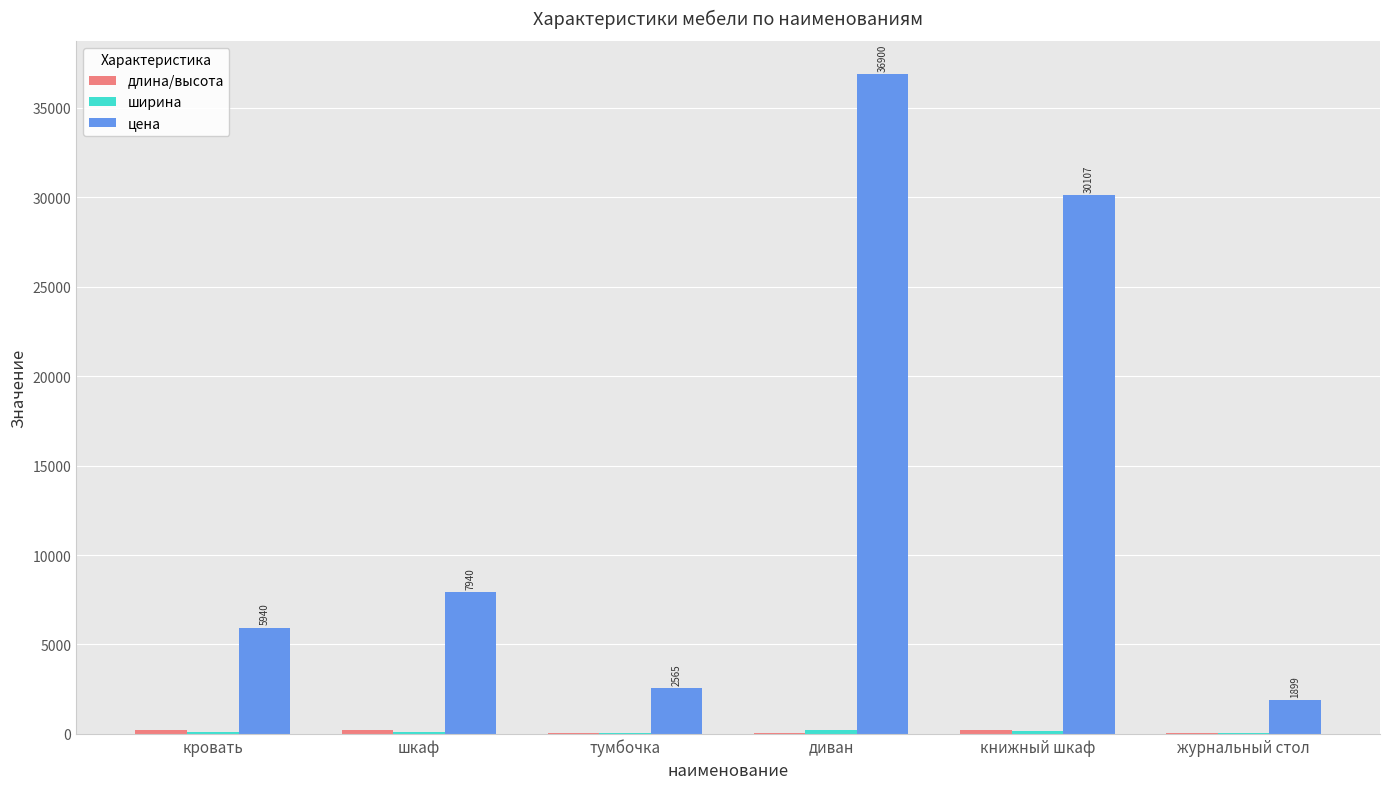

How many categories are shown in the chart?

6